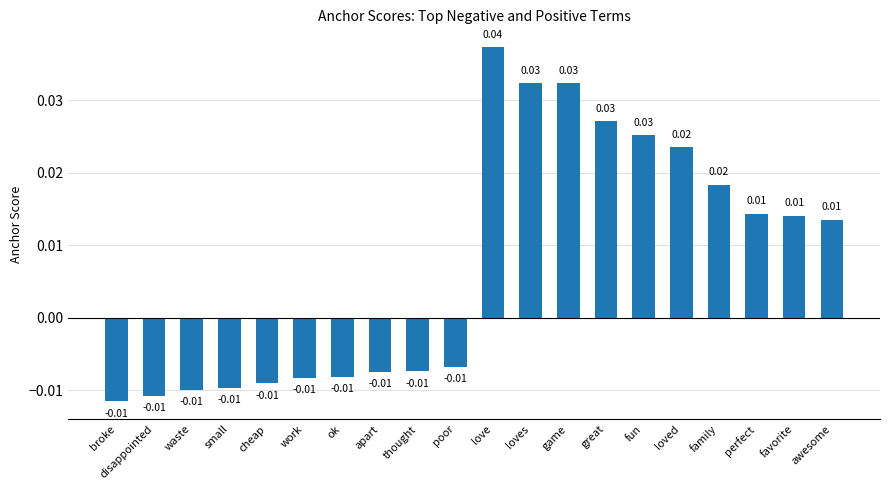

Where does the data first go above 0?

love